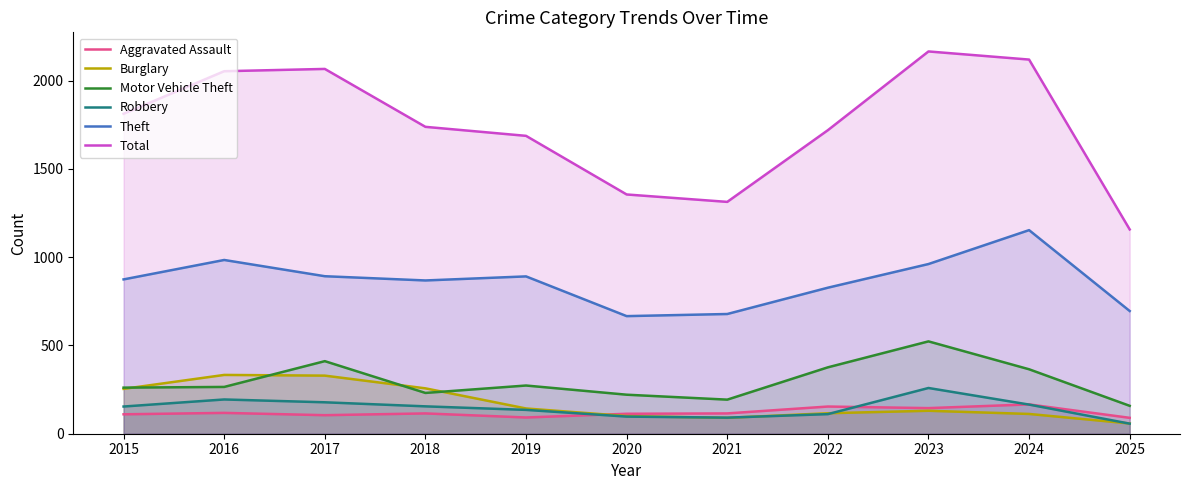

What is the value of the Motor Vehicle Theft point at the 5th from the left?

273